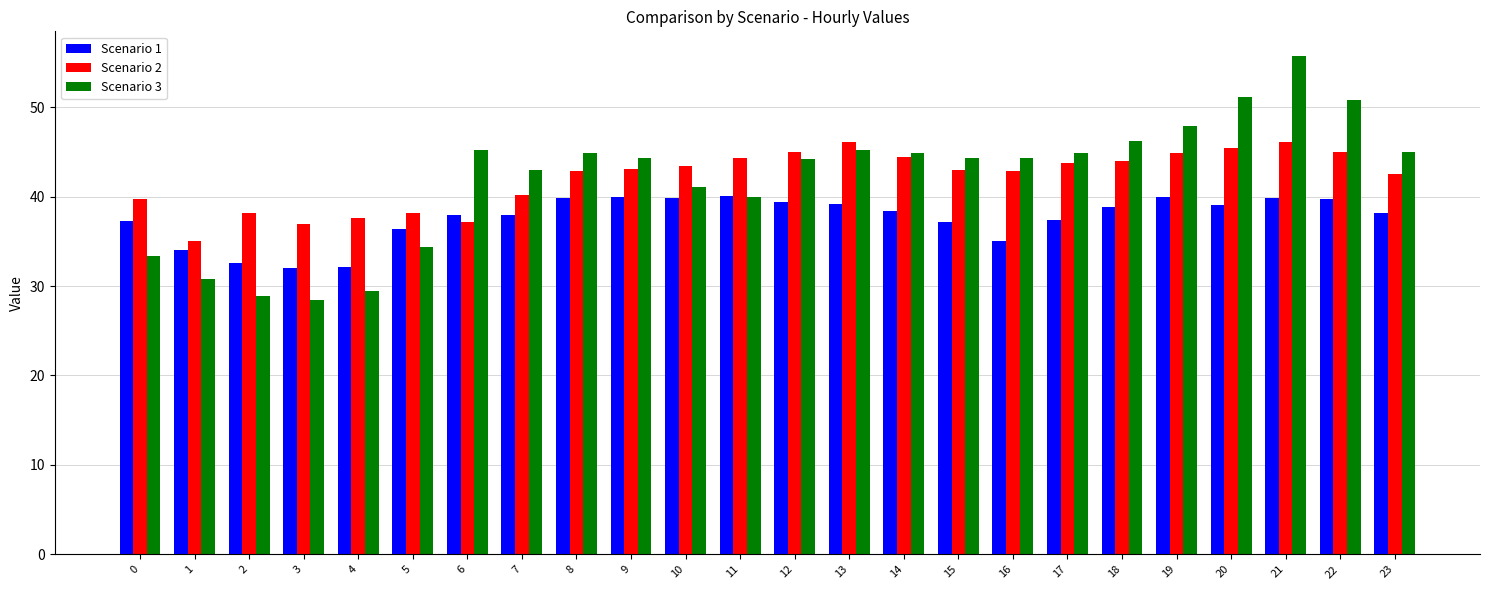

What is the difference between the second highest and second lowest values in the Scenario 3 series?

22.3